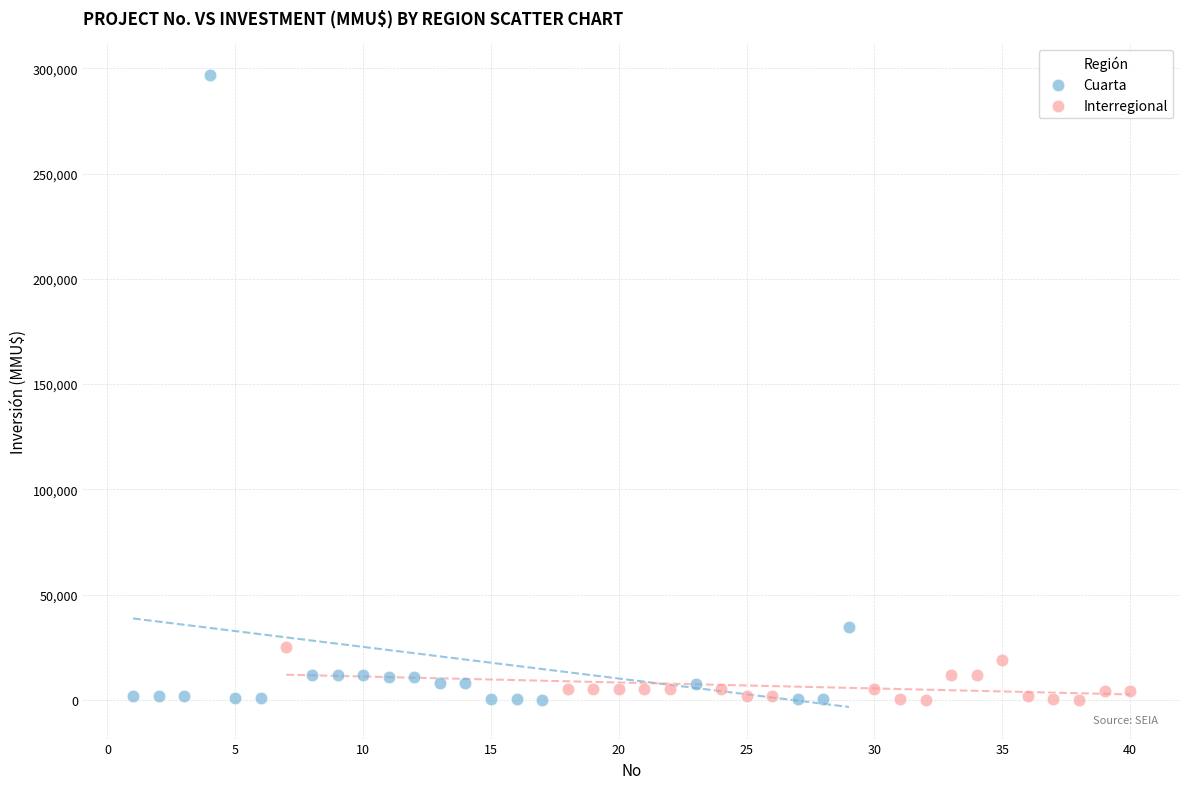

Which series reaches the maximum Y coordinate?

Cuarta